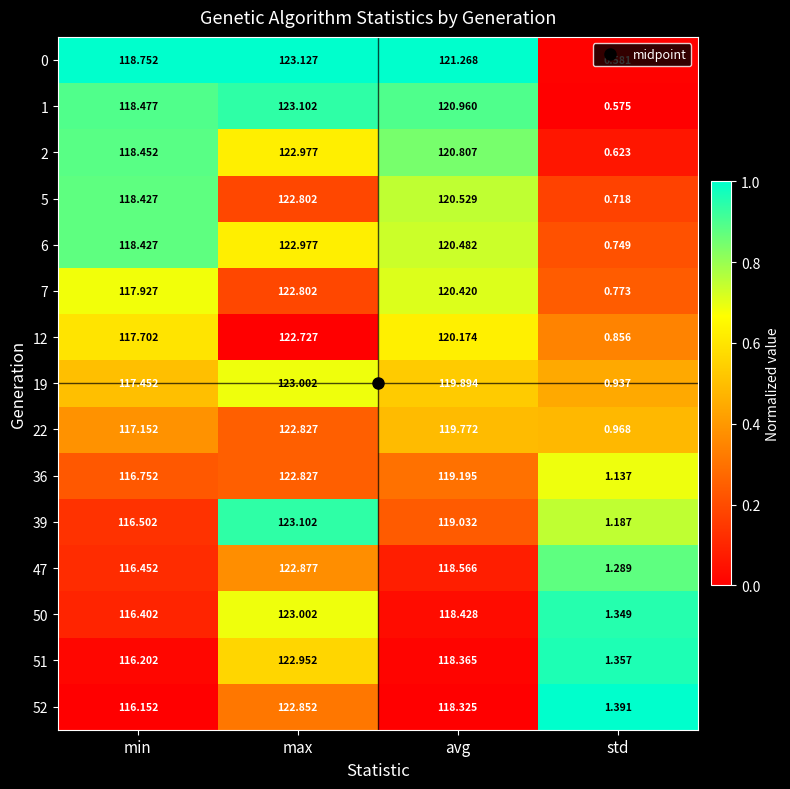

Which label corresponds to the largest value in the chart?

max